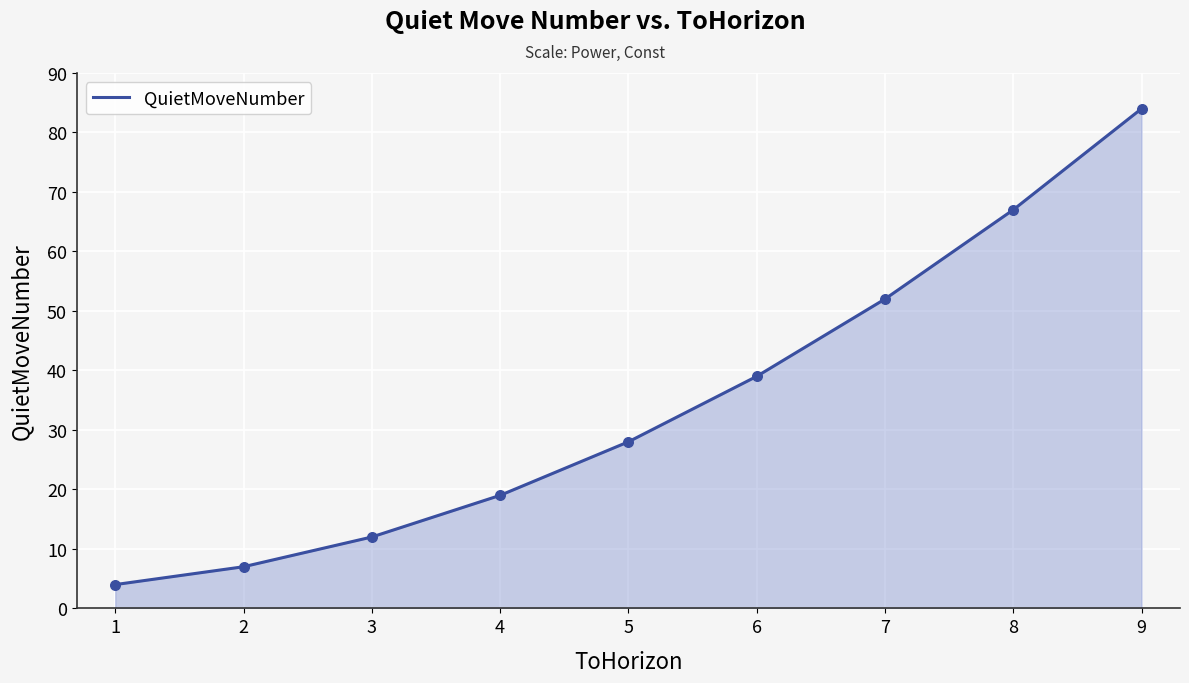

What is the change in value from 2 to 5?

+21